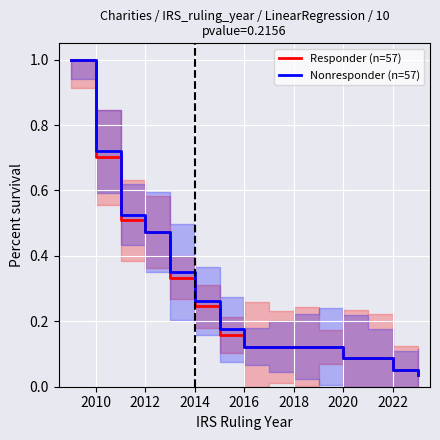

True or false: Responder (n=57) and Nonresponder (n=57) intersect in this chart.

False